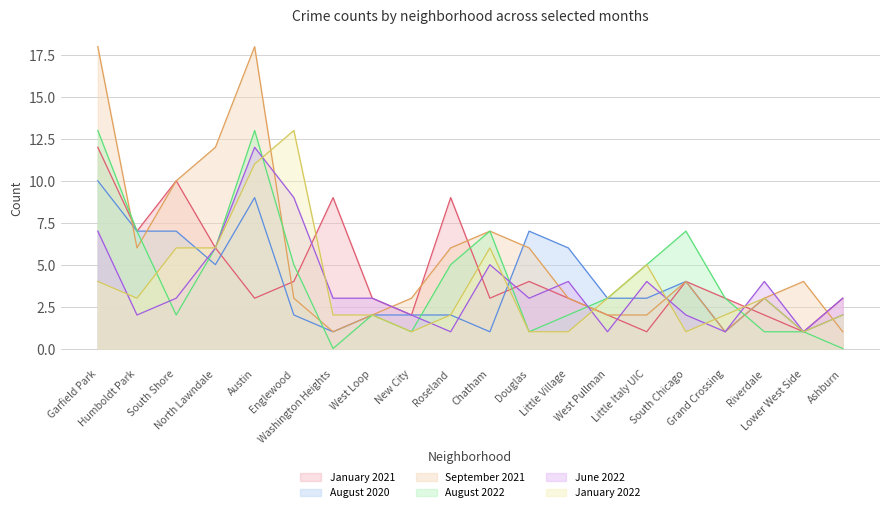

At which category does January 2022 reach its first local valley?

Humboldt Park